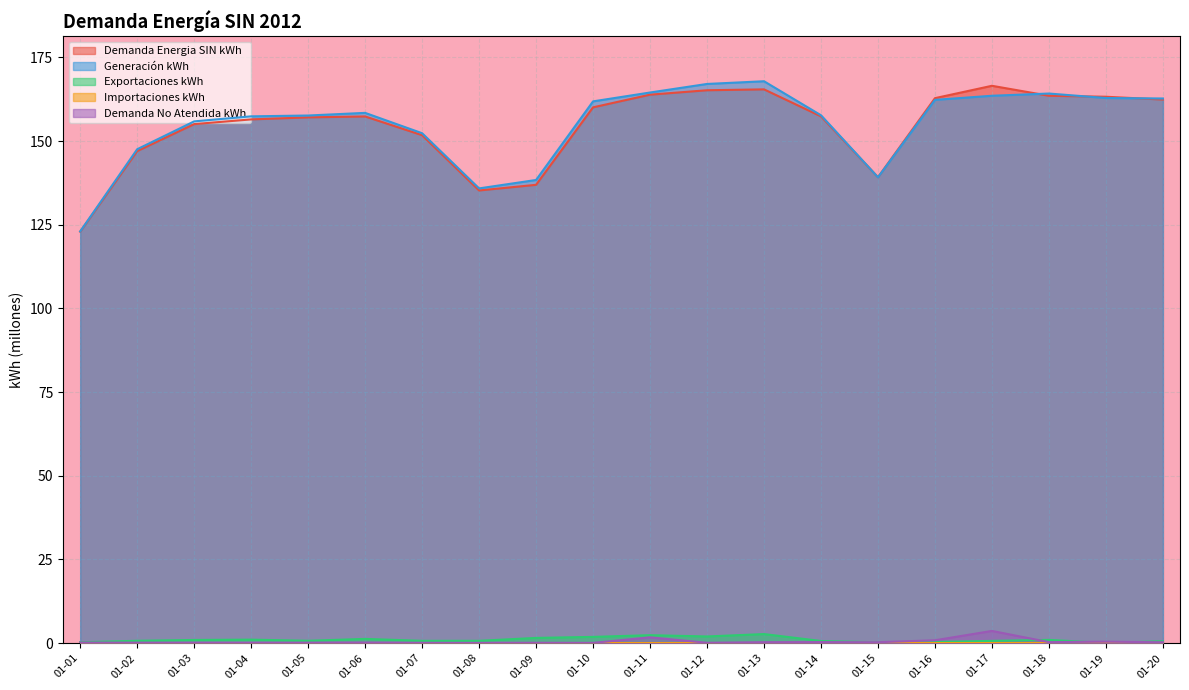

Where is Generación kWh nearest to the value 145?

01-02